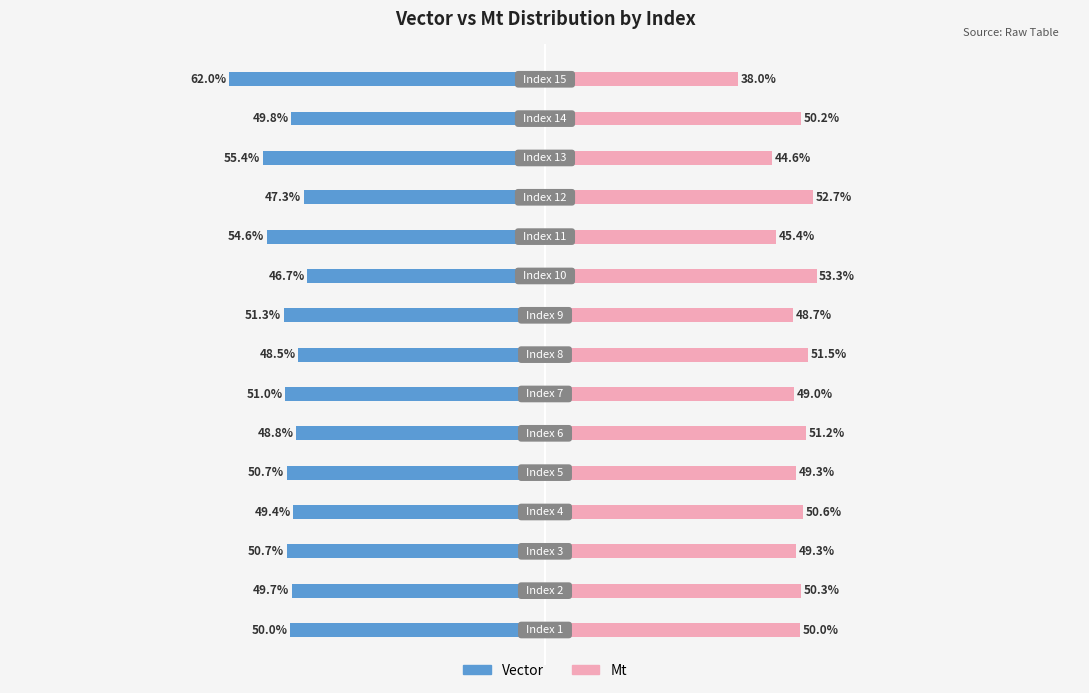

Reading left to right, list all the values displayed in this chart.

Vector: -50.0	-49.7	-50.7	-49.4	-50.7	-48.8	-51.0	-48.5	-51.3	-46.7	-54.6	-47.3	-55.4	-49.8	-62.0
Mt: 50.0	50.3	49.3	50.6	49.3	51.2	49.0	51.5	48.7	53.3	45.4	52.7	44.6	50.2	38.0